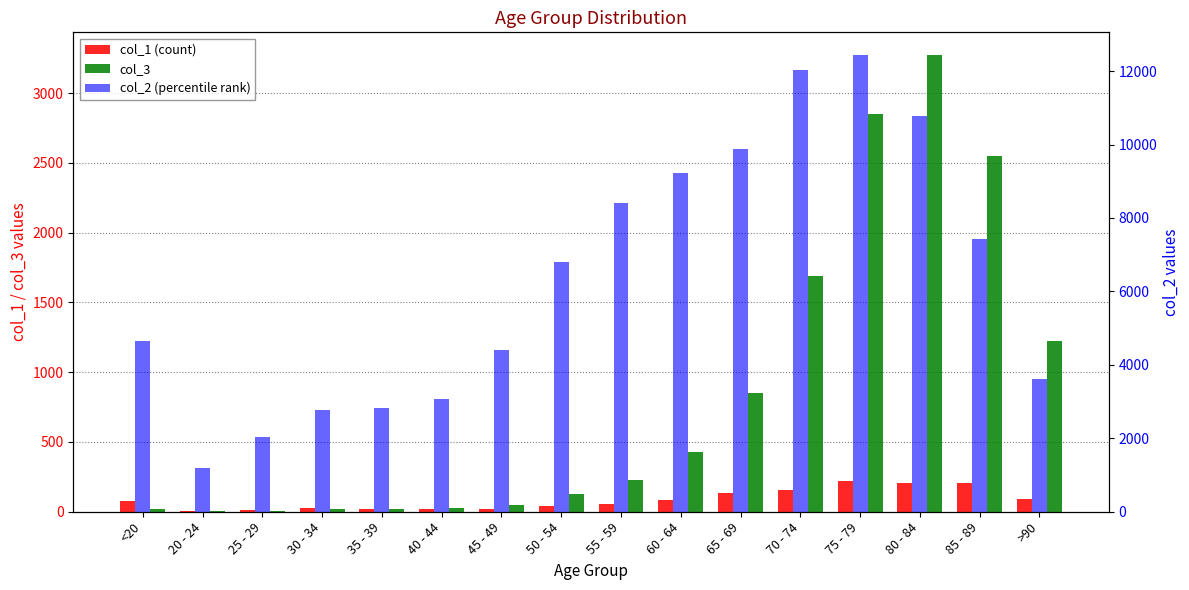

What is the maximum value for col_2 (percentile rank)?

12434